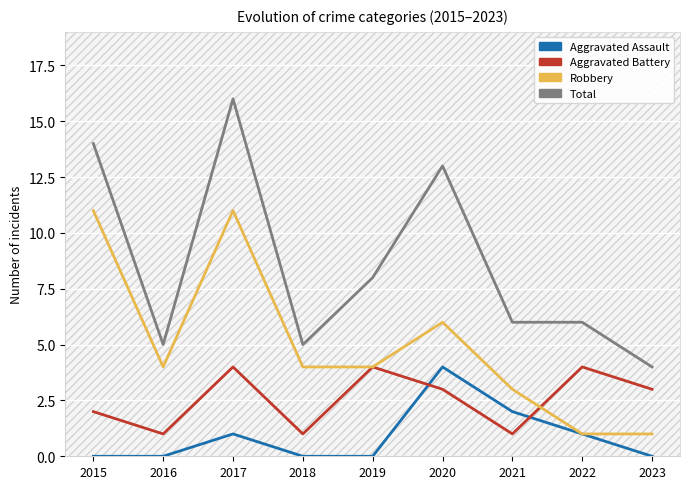

What is the difference between the maximum and minimum values in the Aggravated Battery series?

3